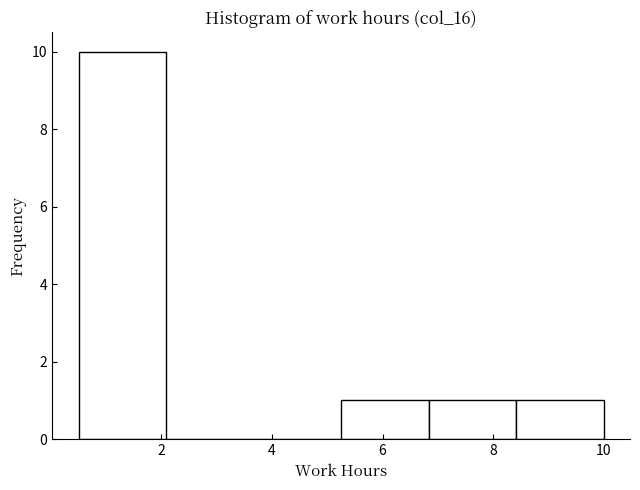

Reading left to right, list every bar in this chart as the range it spans on the x-axis followed by its height. Neither the bar edges nor the heights are printed on the chart, so give them approximately, as read against the axes.

0.6 to 2.0: 10
2.0 to 3.6: 0
3.6 to 5.2: 0
5.2 to 6.8: 1
6.8 to 8.4: 1
8.4 to 10.0: 1